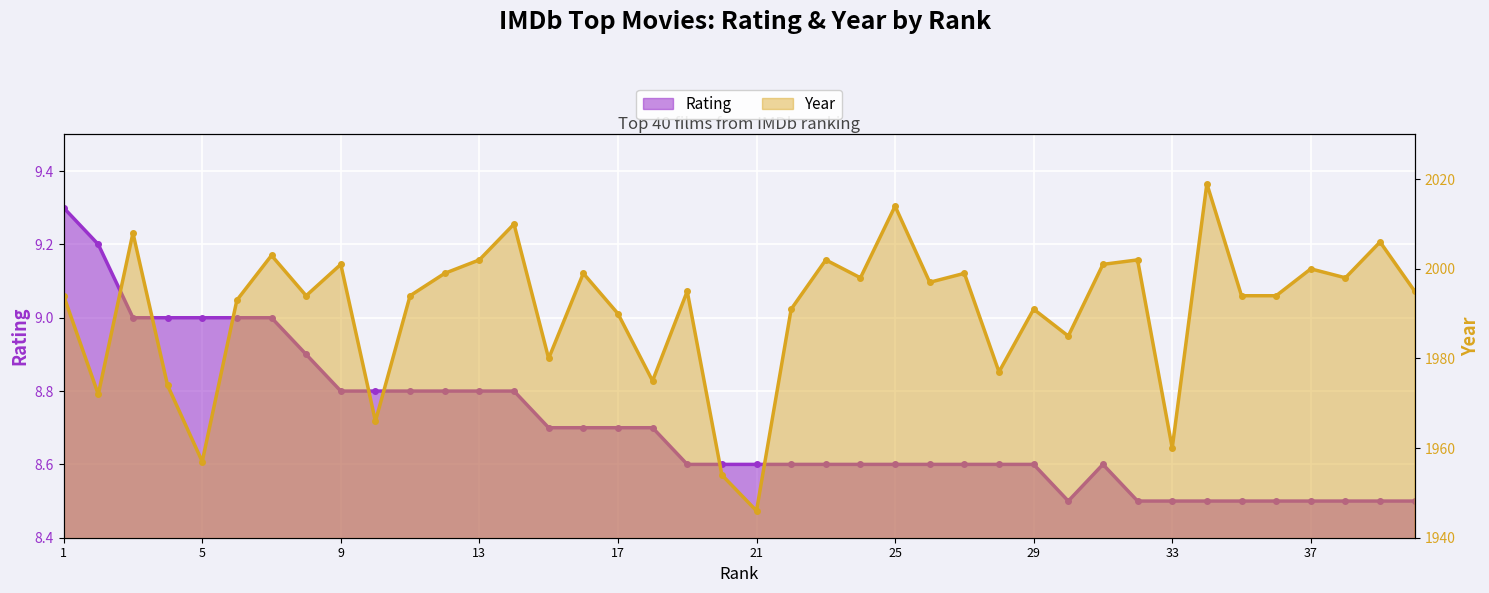

What is the average value of the year series?

1990.7